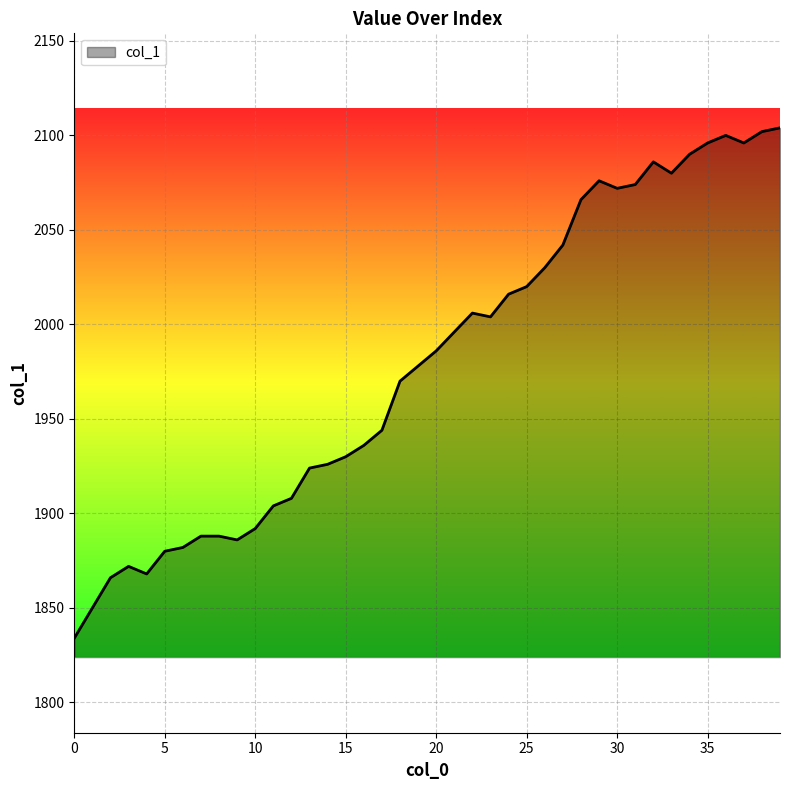

What is the difference between the maximum and minimum values?

270